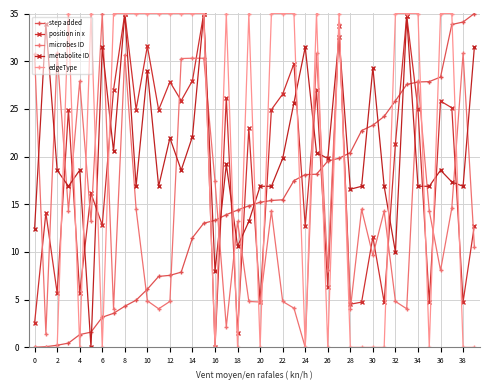

Which series has the largest total across all categories?

metabolite ID